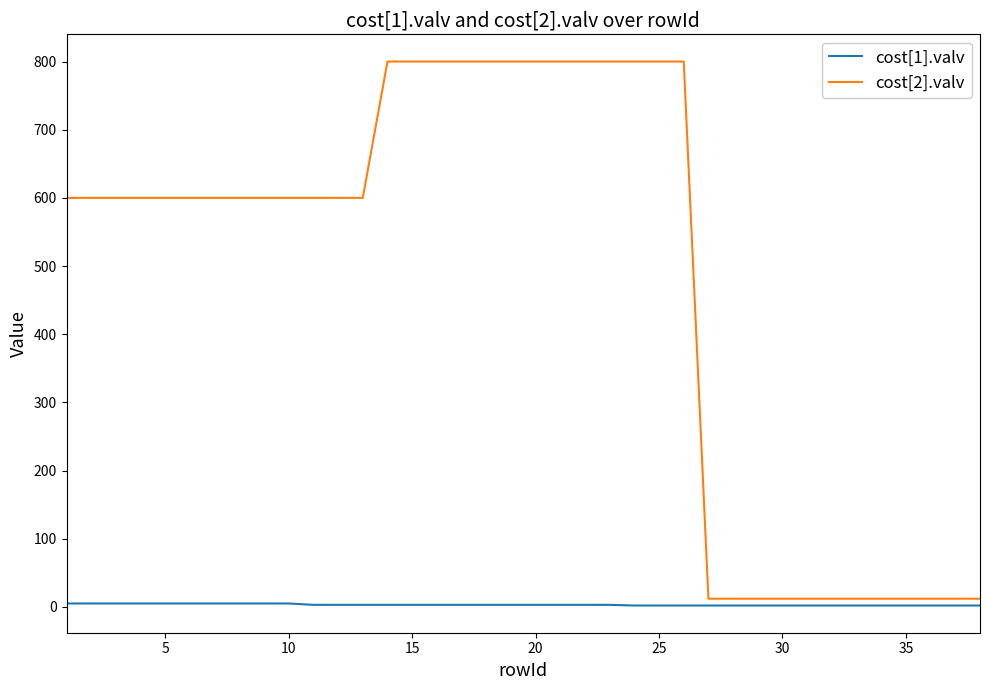

What is the average value of the cost[2].valv series?

483